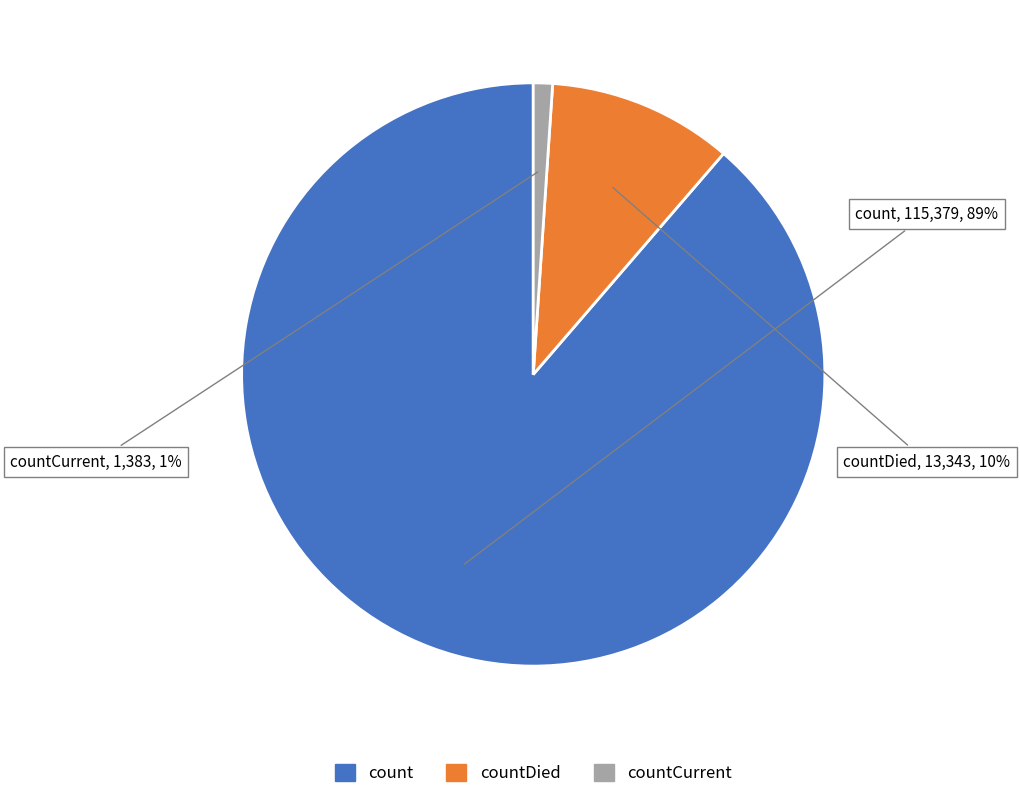

To the nearest percent, what is the difference between the largest and smallest slice percentages?

88%